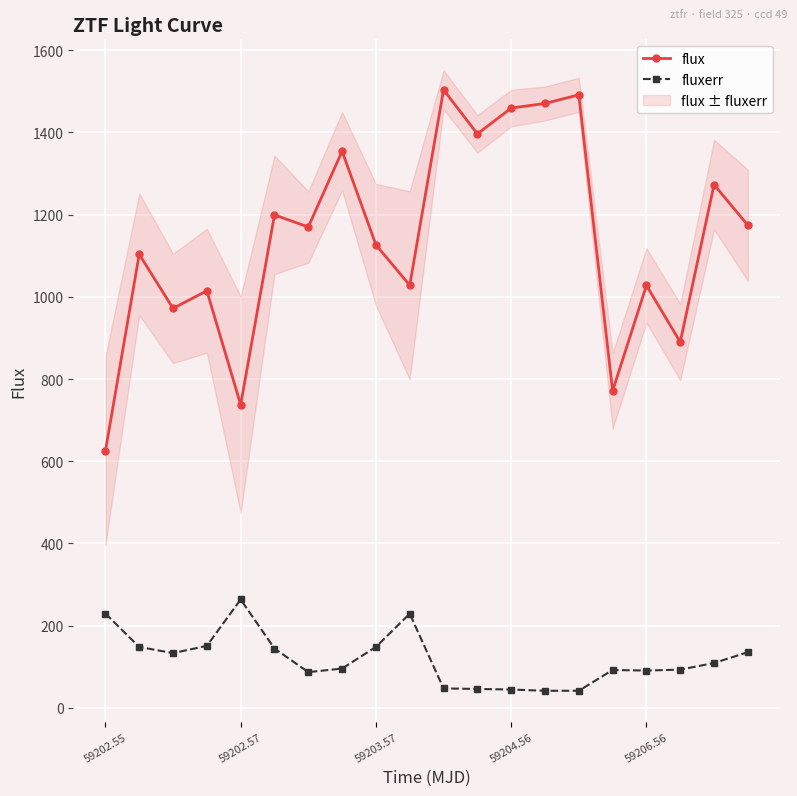

Which series has the widest spread of values?

flux